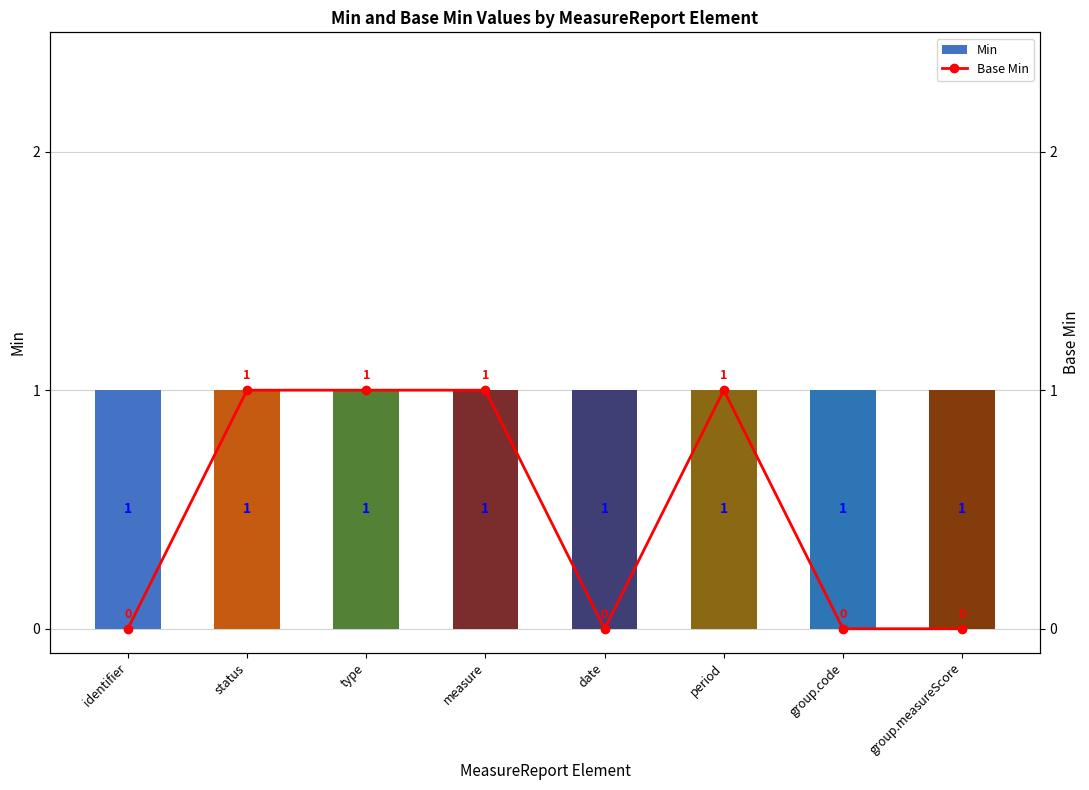

Does the chart contain any negative values?

No